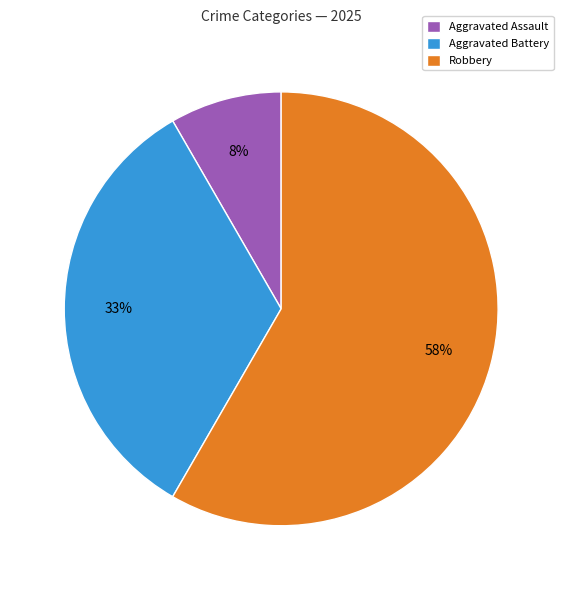

Does any single category account for the majority?

Yes